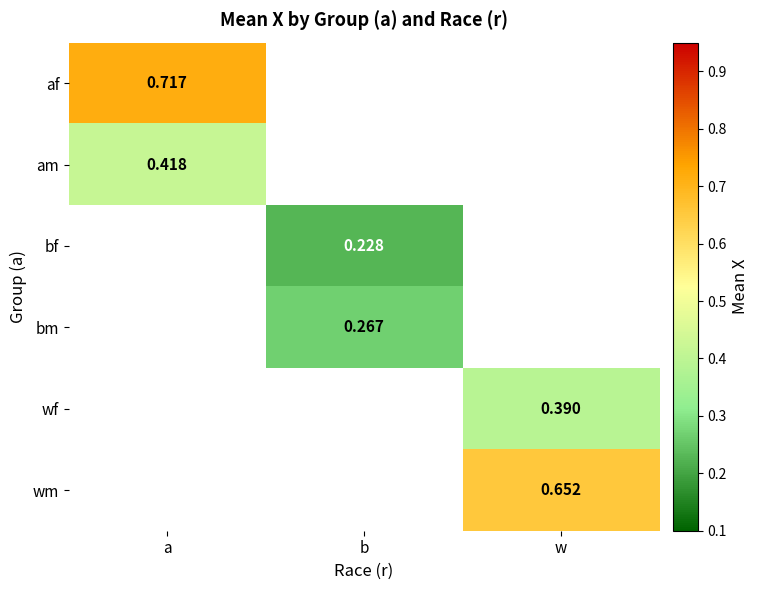

What is the difference between the highest and lowest values at a?

0.3